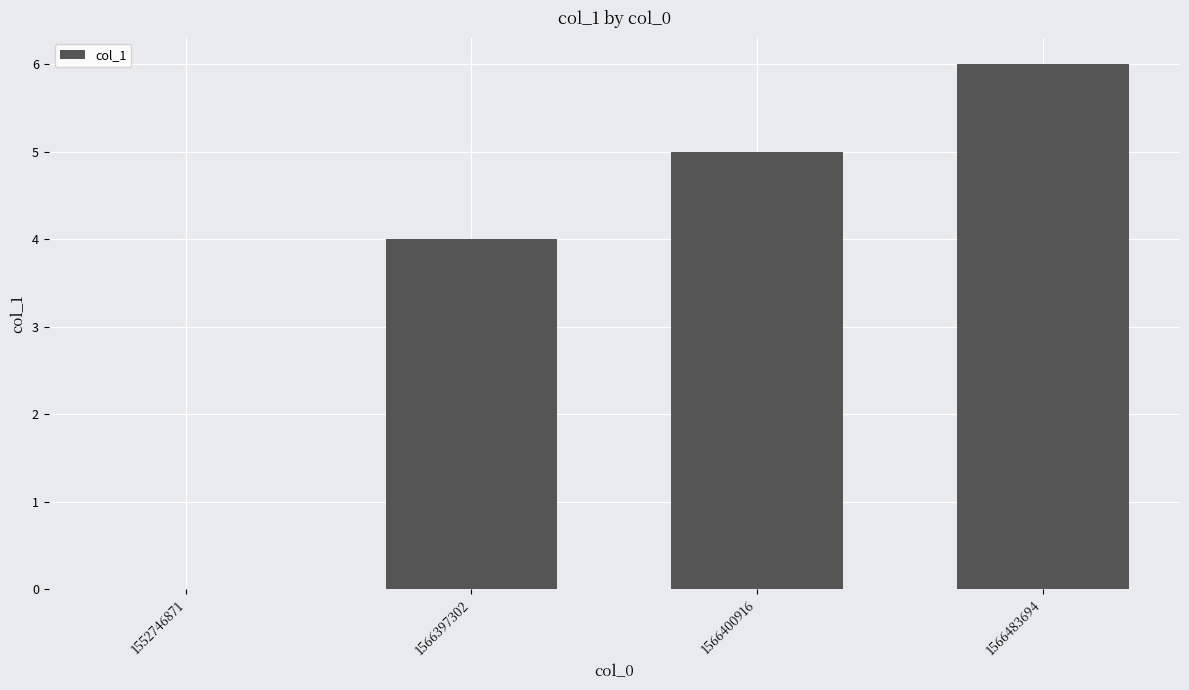

What is the difference between the values at 1566483694 and 1566400916?

1